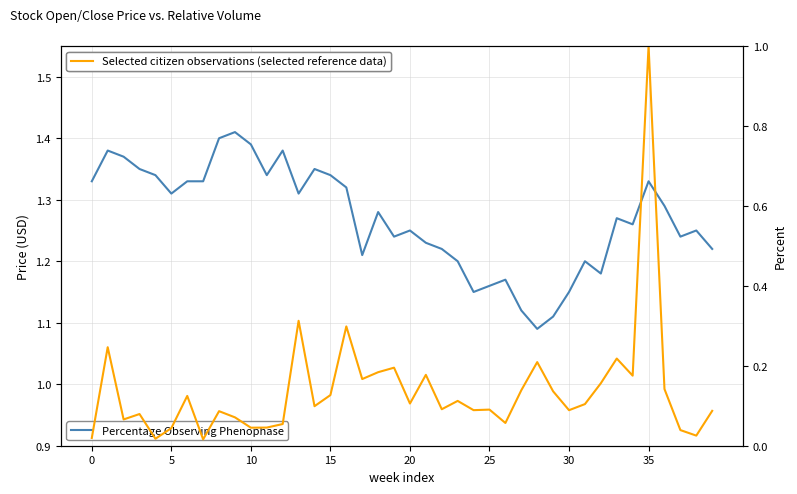

At which category is the sum across all series the highest?

35